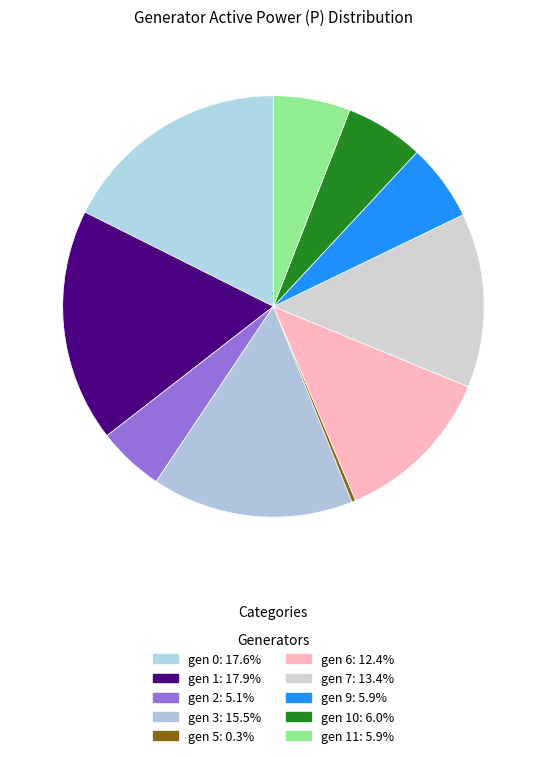

To the nearest percent, what is the difference between the largest and smallest slice percentages?

18%